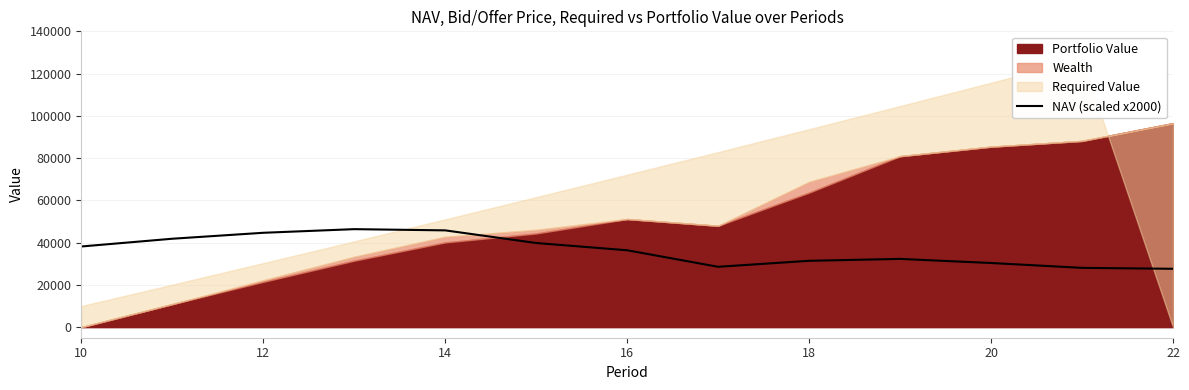

How many interior local peaks (higher than both neighbors) does the data have?

2